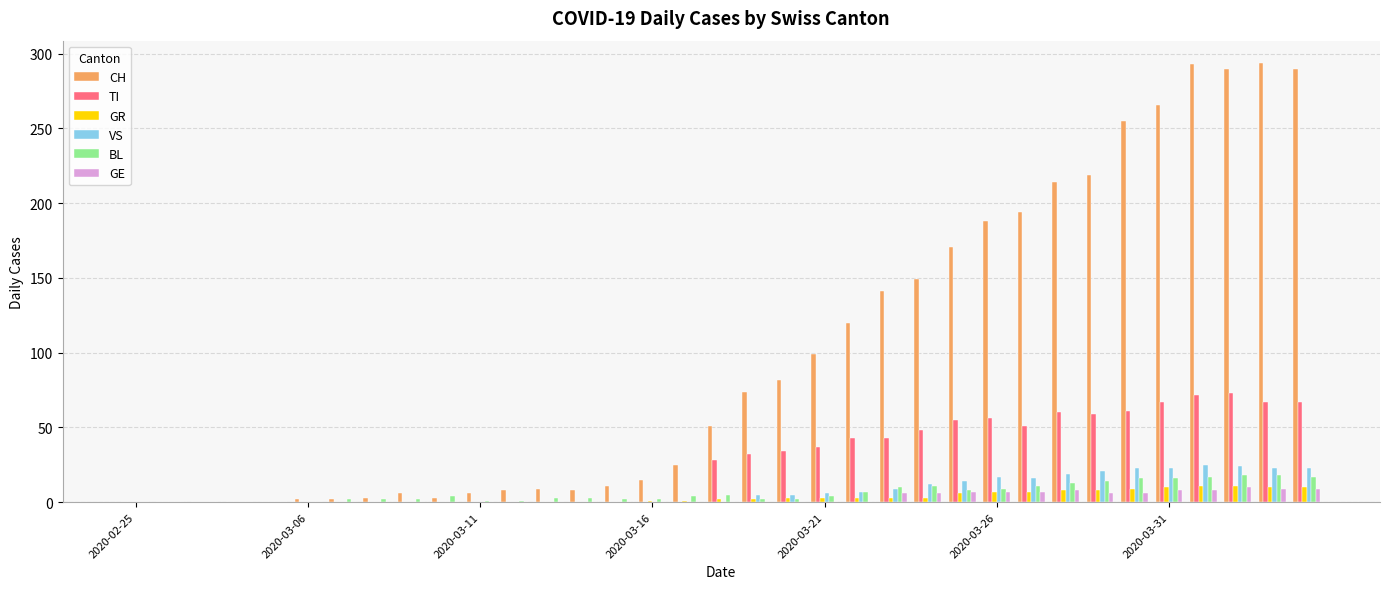

What is the greatest value displayed?

294